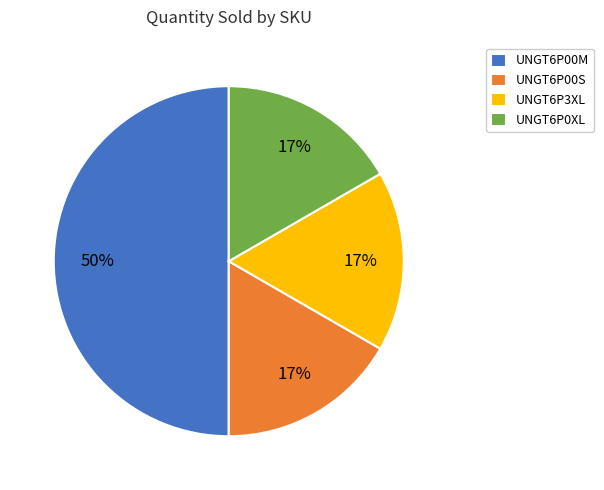

What is the ratio of the value at UNGT6P3XL to the value at UNGT6P0XL?

1.0